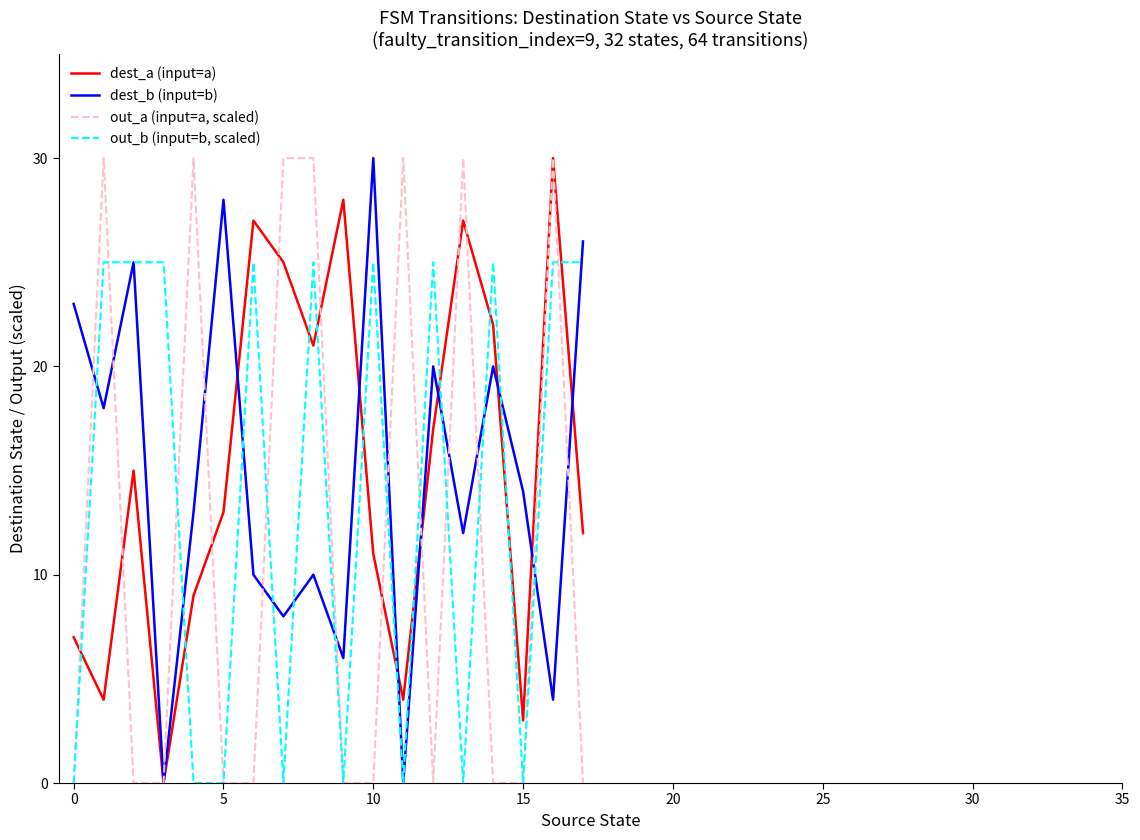

Reading left to right, transcribe all the data shown in this chart.

dest_a (input=a): 7	4	15	0	9	13	27	25	21	28	11	4	17	27	22	3	30	12
dest_b (input=b): 23	18	25	0	13	28	10	8	10	6	30	0	20	12	20	14	4	26
out_a (input=a, scaled): 0	30	0	0	30	0	0	30	30	0	0	30	0	30	0	0	30	0
out_b (input=b, scaled): 0	25	25	25	0	0	25	0	25	0	25	0	25	0	25	0	25	25